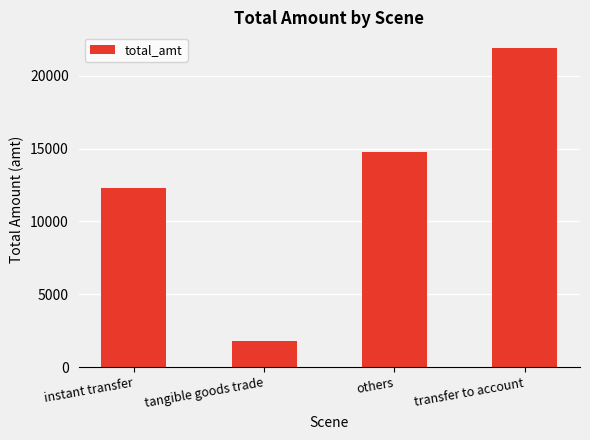

Does the chart contain stacked bars?

No